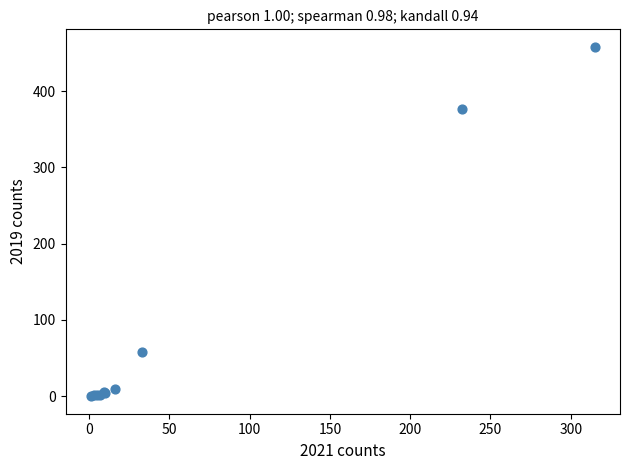

What Y value in the scatter plot is closest to 229?

377